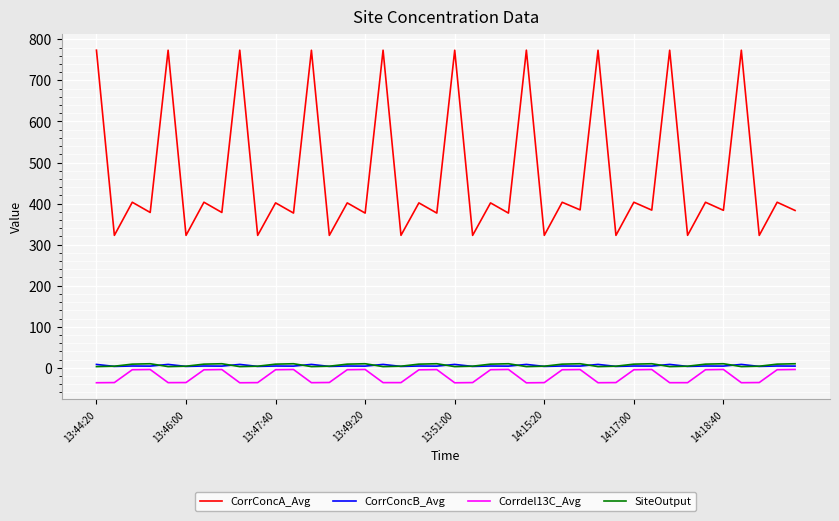

True or false: CorrConcB_Avg and CorrConcA_Avg intersect in this chart.

False